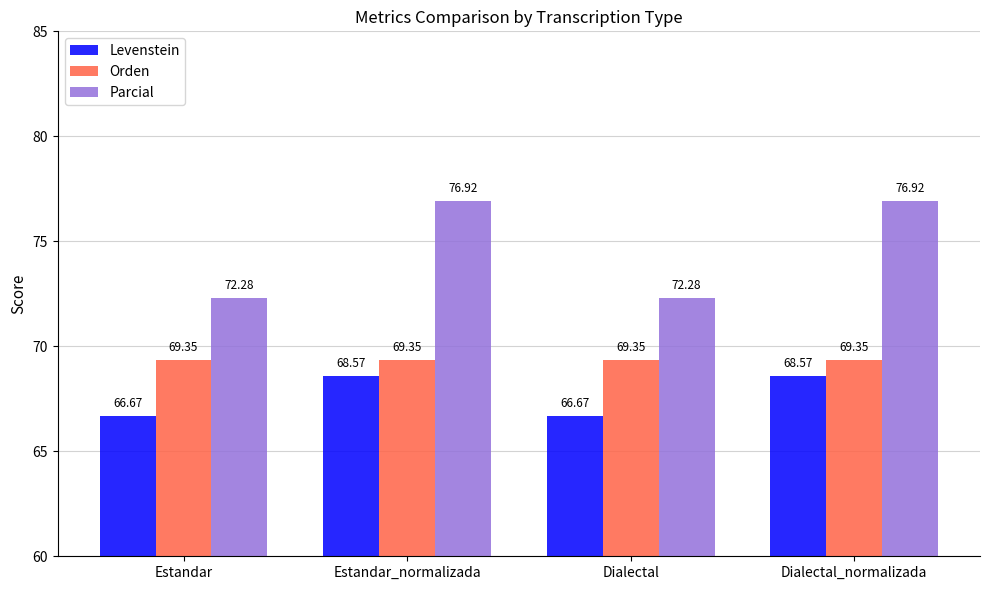

Is the value of Orden at Dialectal_normalizada greater than the value of Parcial at Dialectal?

No